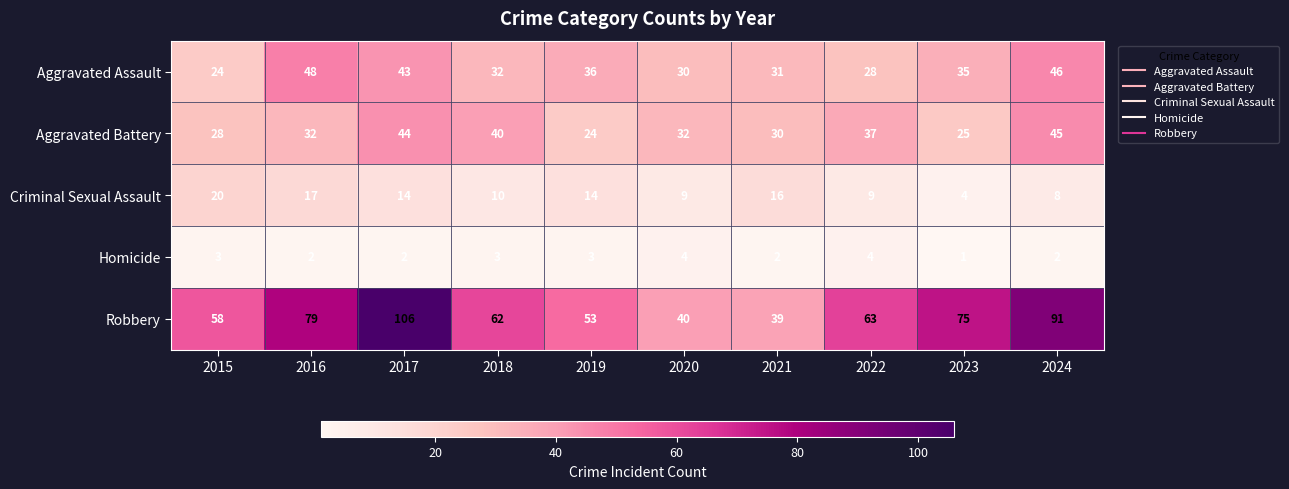

How many data points does each series have?

10